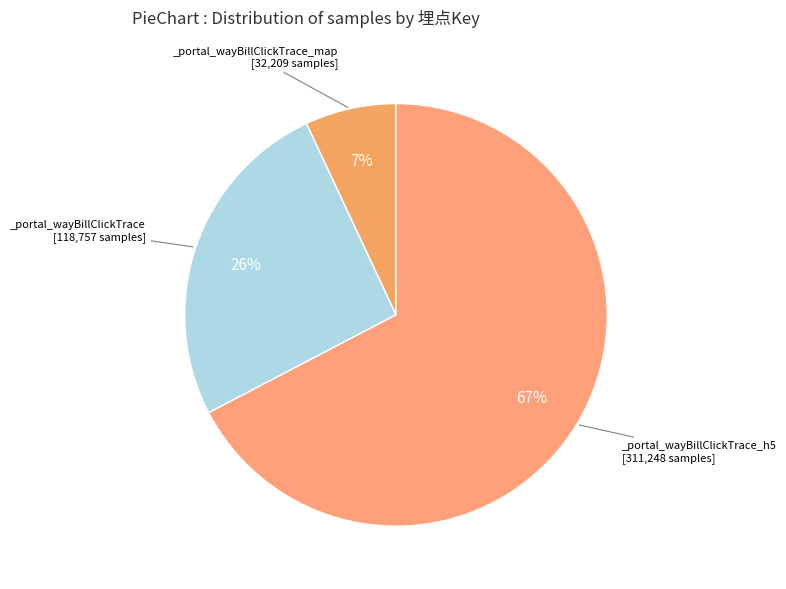

Is there a majority slice in this chart?

Yes